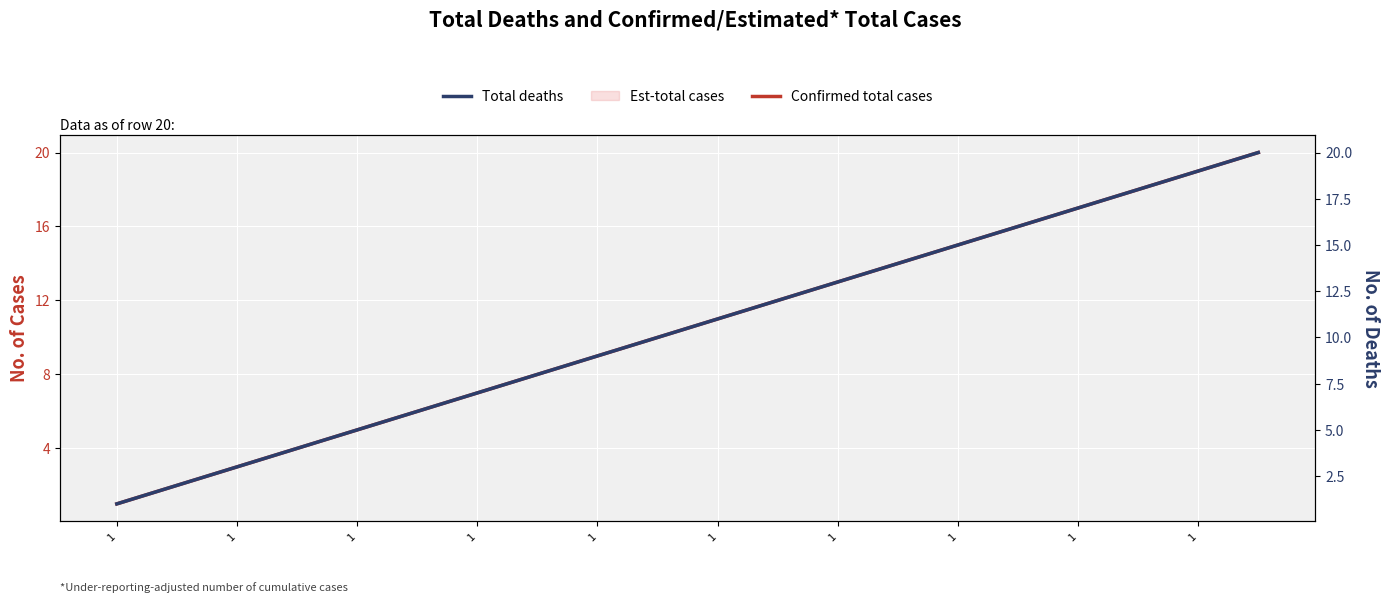

Where does the Total deaths series first go above 11?

11